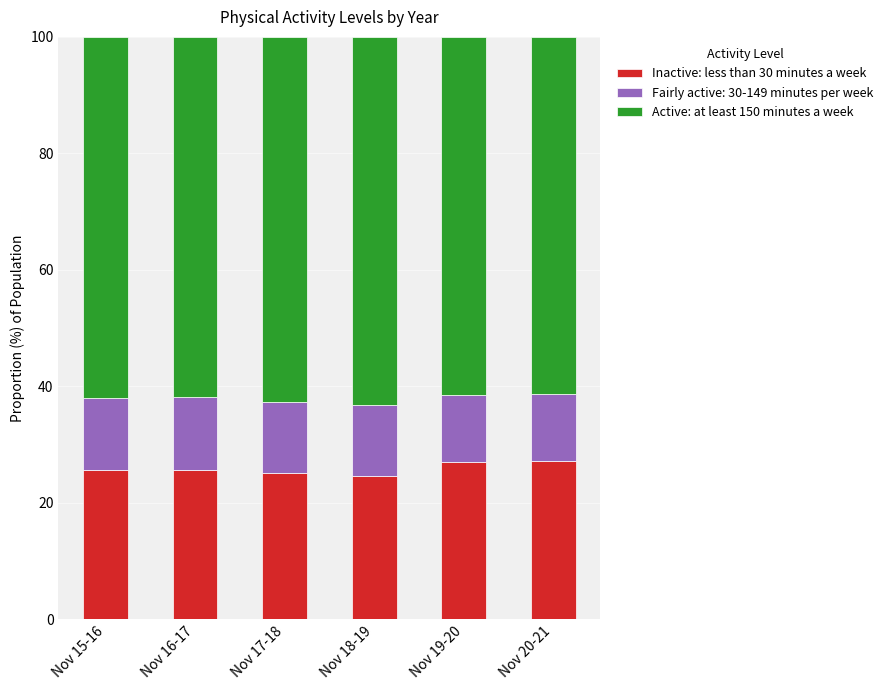

What is the minimum value for Inactive: less than 30 minutes a week?

24.6